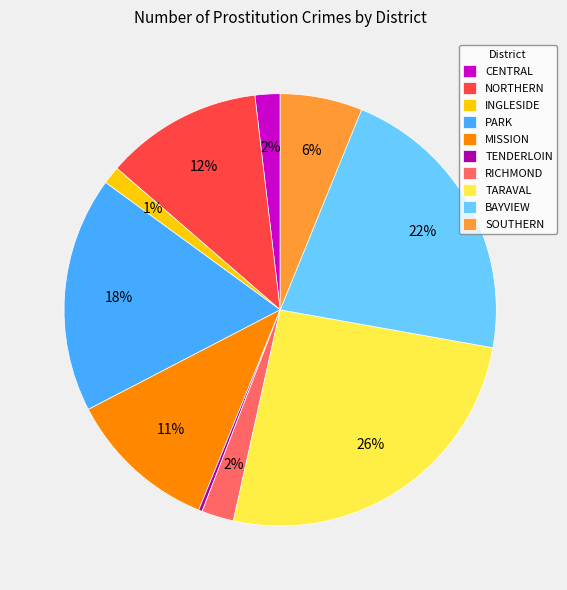

Which category has the biggest portion of the pie?

TARAVAL